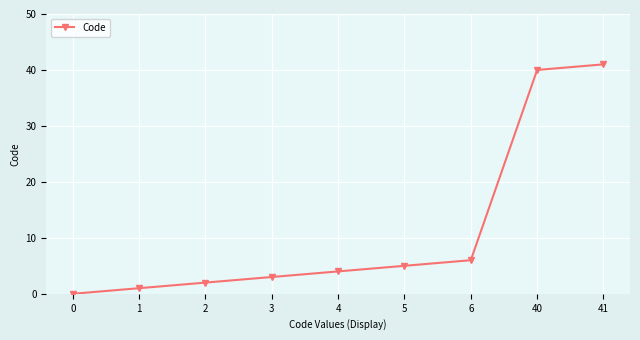

How many lines are shown in the chart?

1